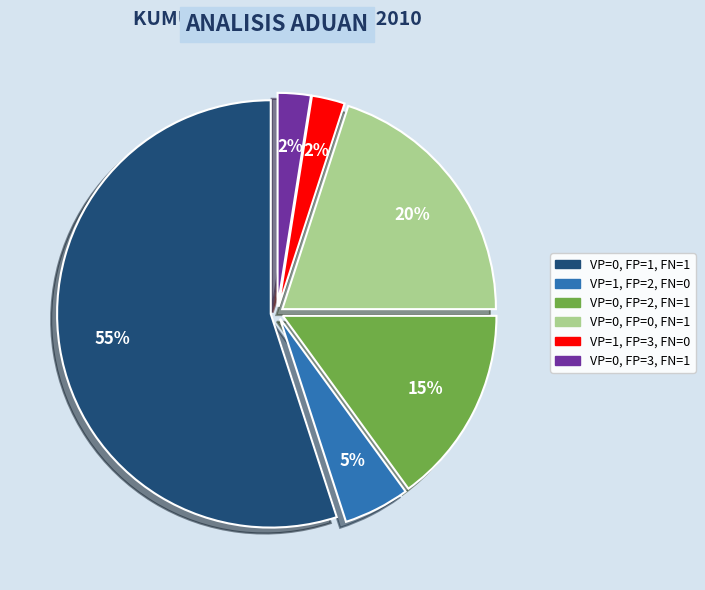

To the nearest percent, what is the average slice percentage?

17%